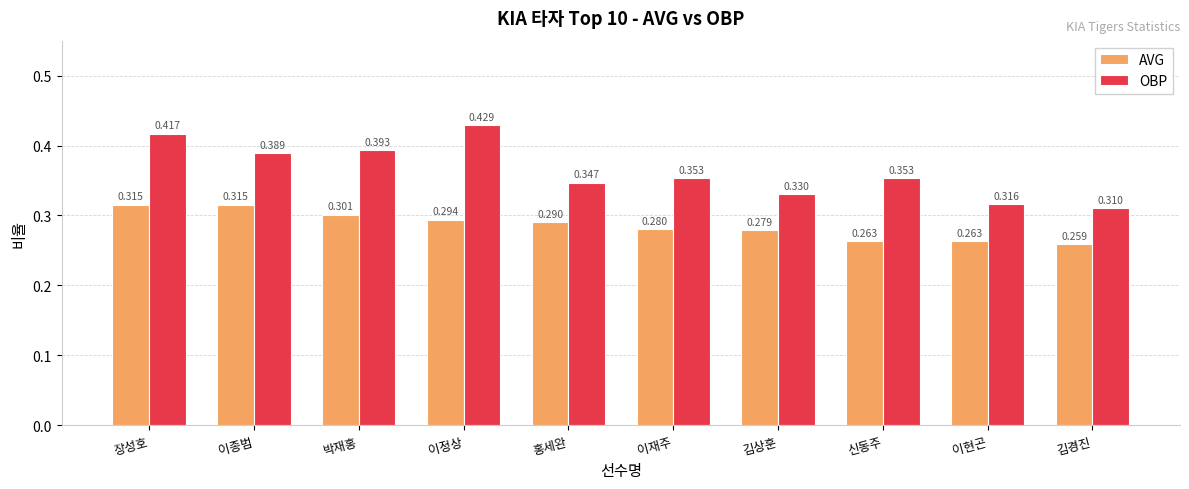

Is the value of OBP at 김경진 greater than the value of AVG at 장성호?

No